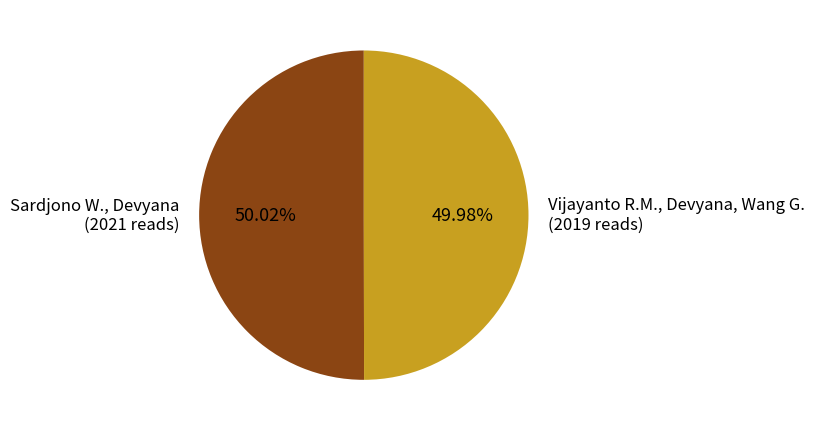

To the nearest percent, what is the combined percentage of Sardjono W., Devyana and Vijayanto R.M., Devyana, Wang G.?

100%